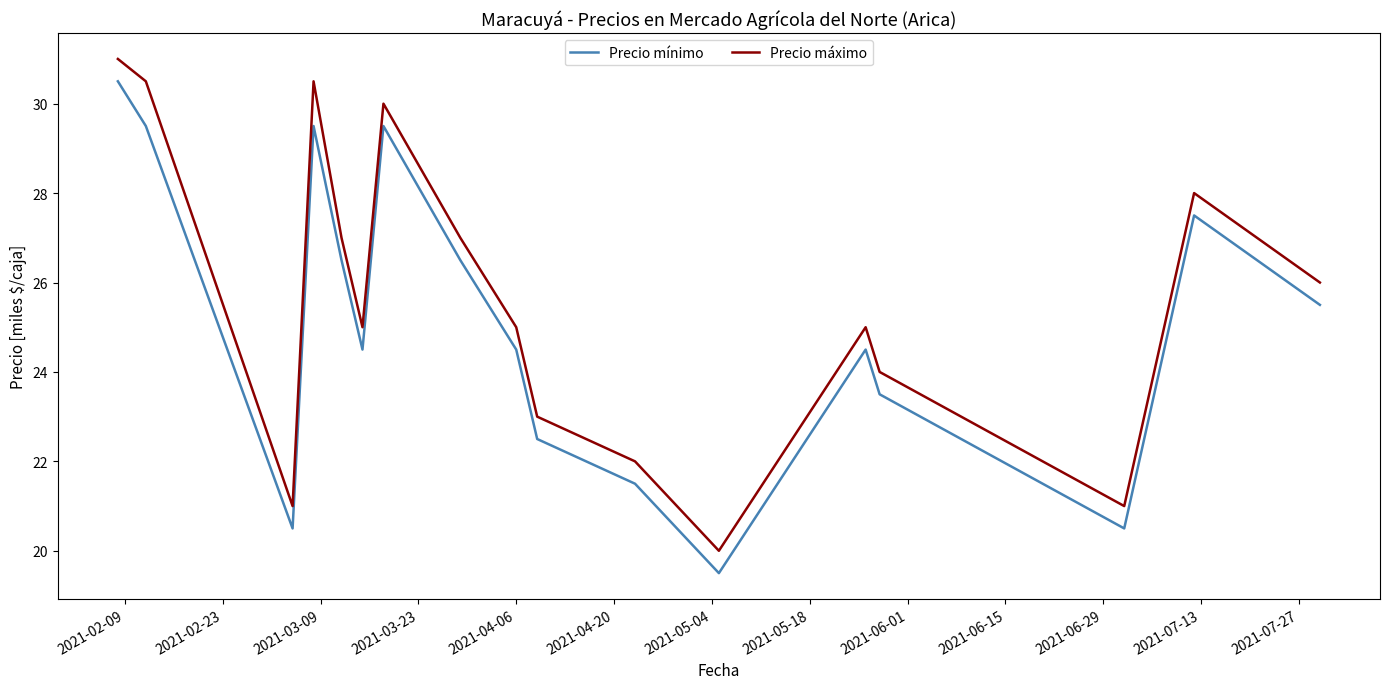

What is the lowest value of the Precio mínimo series?

19.5